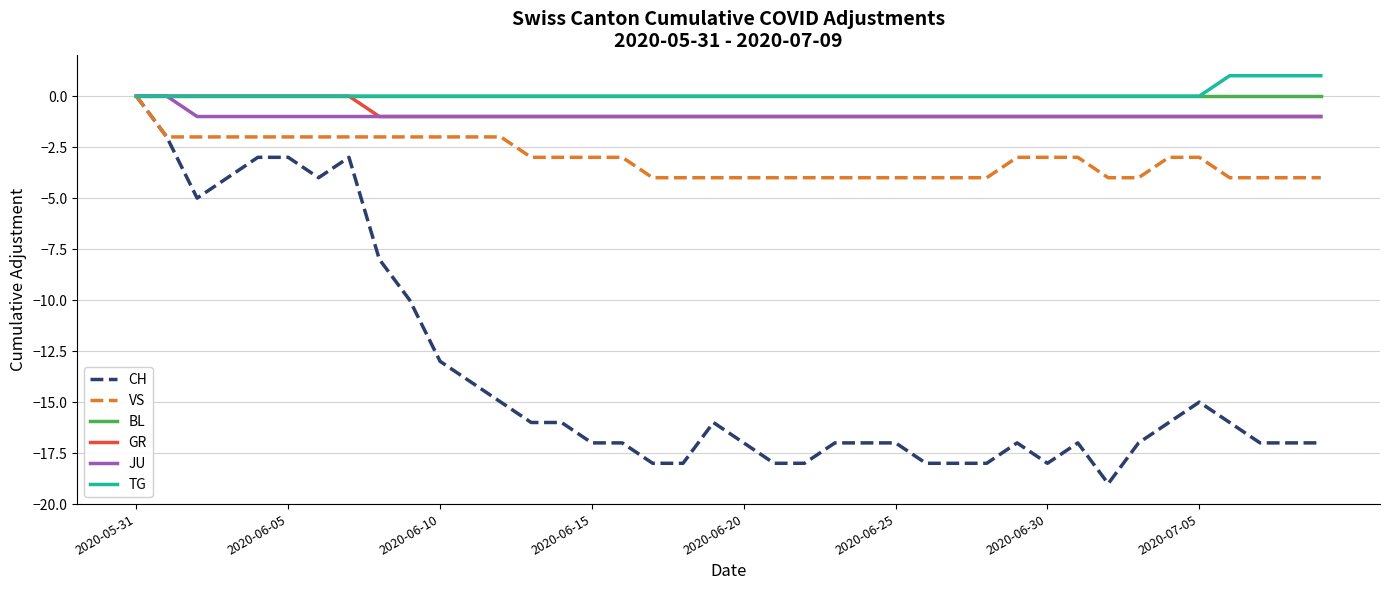

What is the smallest value displayed?

-19